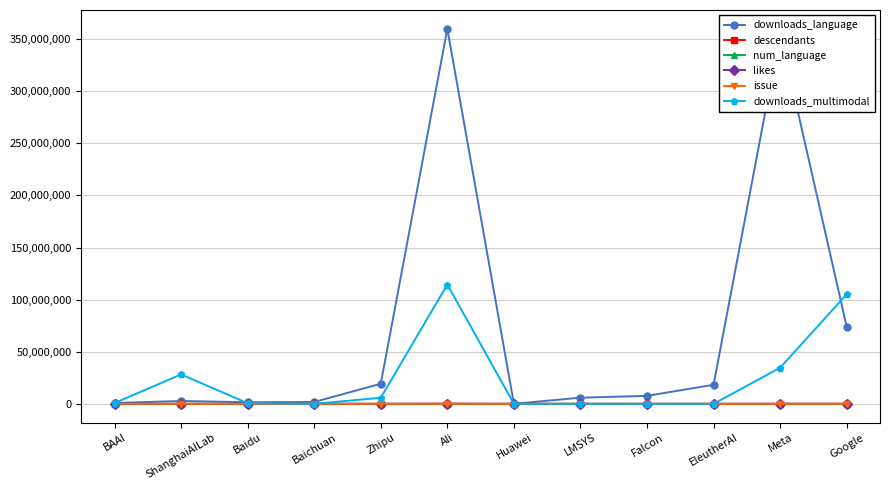

True or false: issue and num_language cross at least once.

False